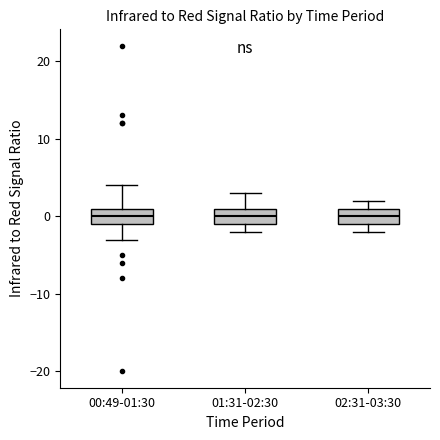

Reading left to right, transcribe this box plot: for each box, give where its median line is, the range the box spans, and where its two whiskers end, as read against the y-axis. The values are not printed on the chart, so give them approximately, as read against the axis.

00:49-01:30: median 0, box -1 to 1, whiskers -3 to 4
01:31-02:30: median 0, box -1 to 1, whiskers -2 to 3
02:31-03:30: median 0, box -1 to 1, whiskers -2 to 2